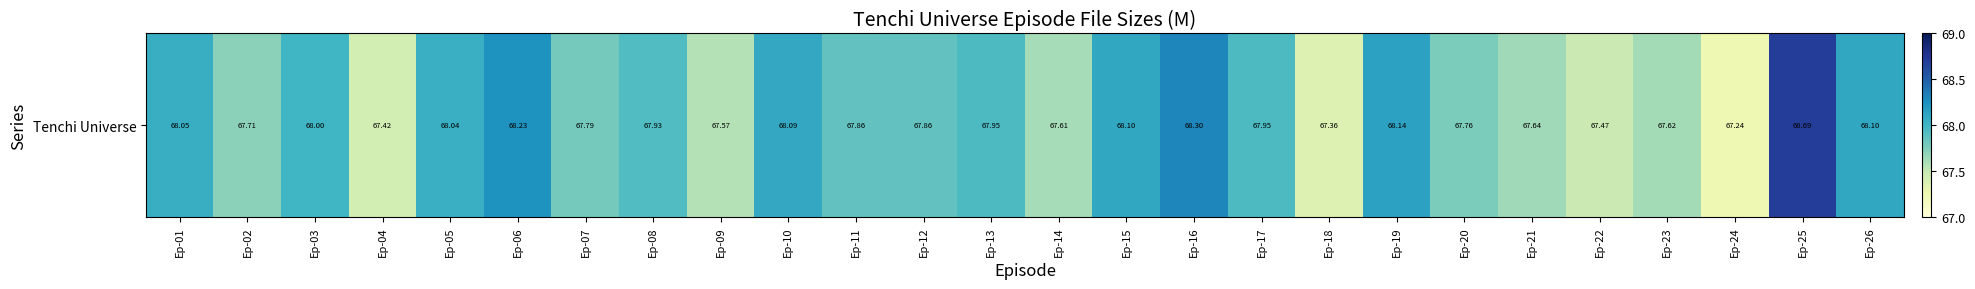

At which label is the value closest to 67?

Ep-24